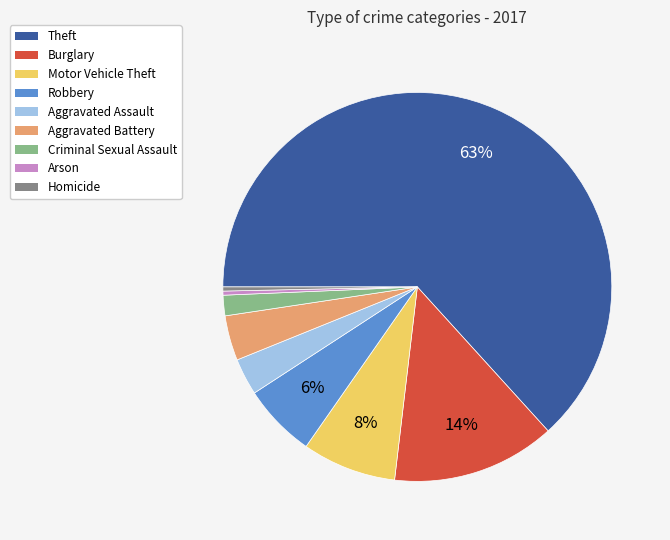

Does any single category account for the majority?

Yes